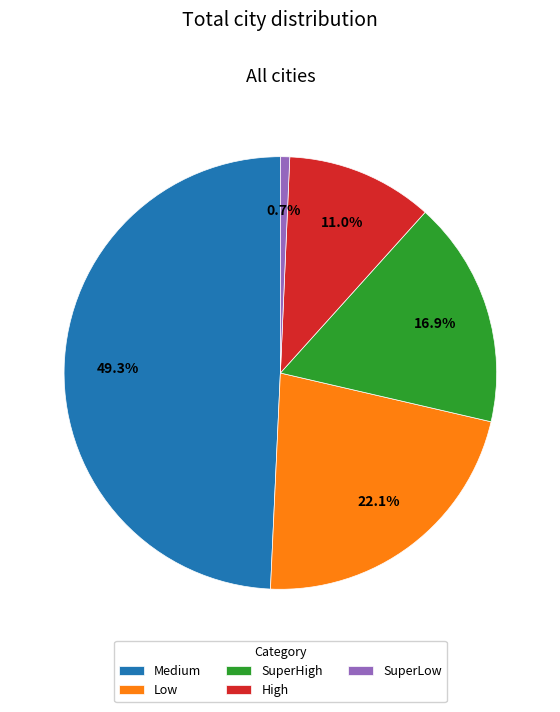

To the nearest percent, what portion does Medium represent?

49%